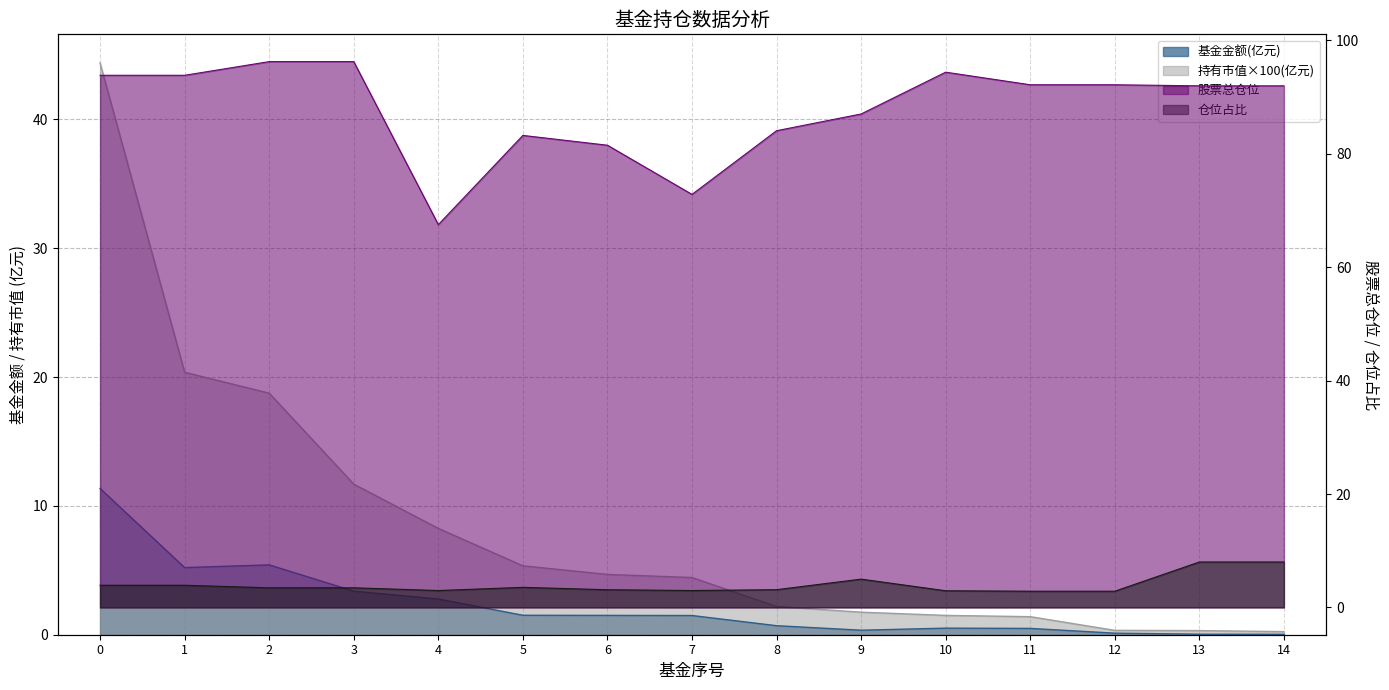

Which series has the widest spread of values?

持有市值(亿元)